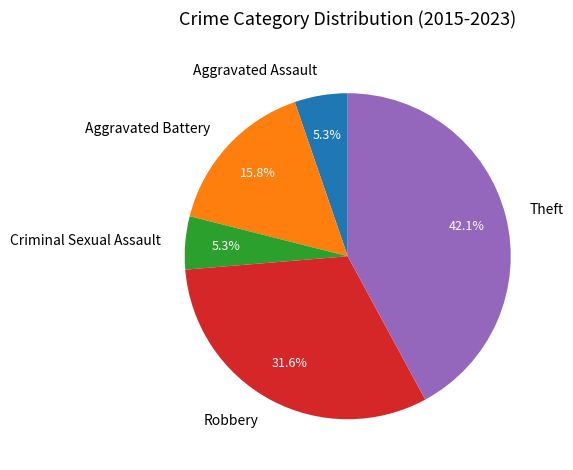

What percentage is the Aggravated Assault slice, to the nearest percent?

5%